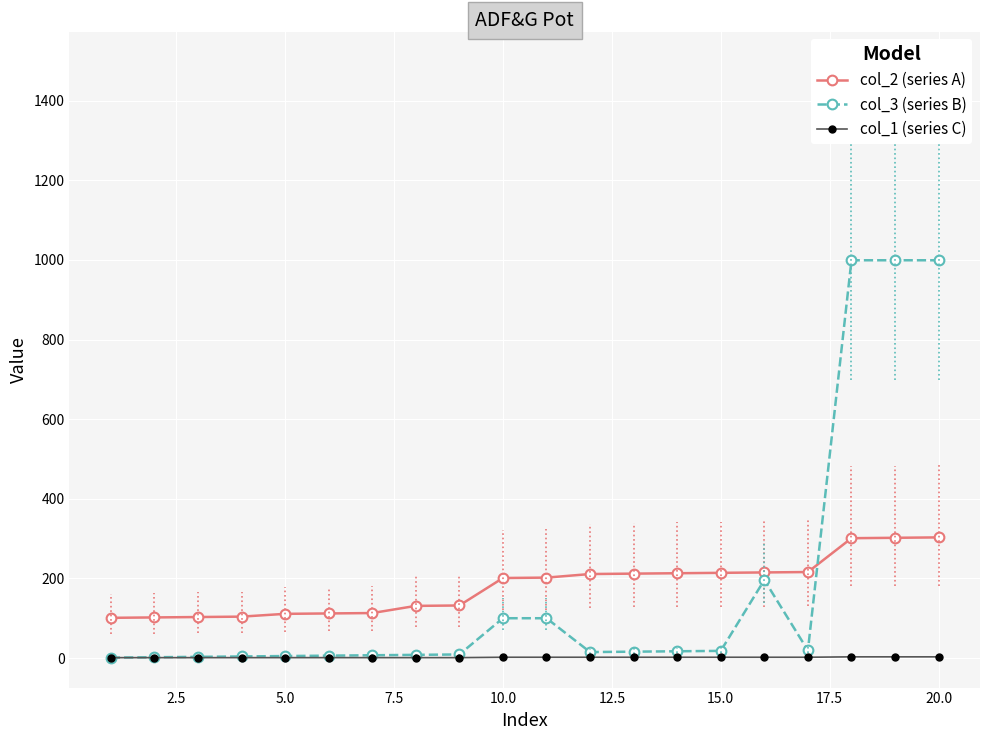

What is the maximum value shown in the chart?

999